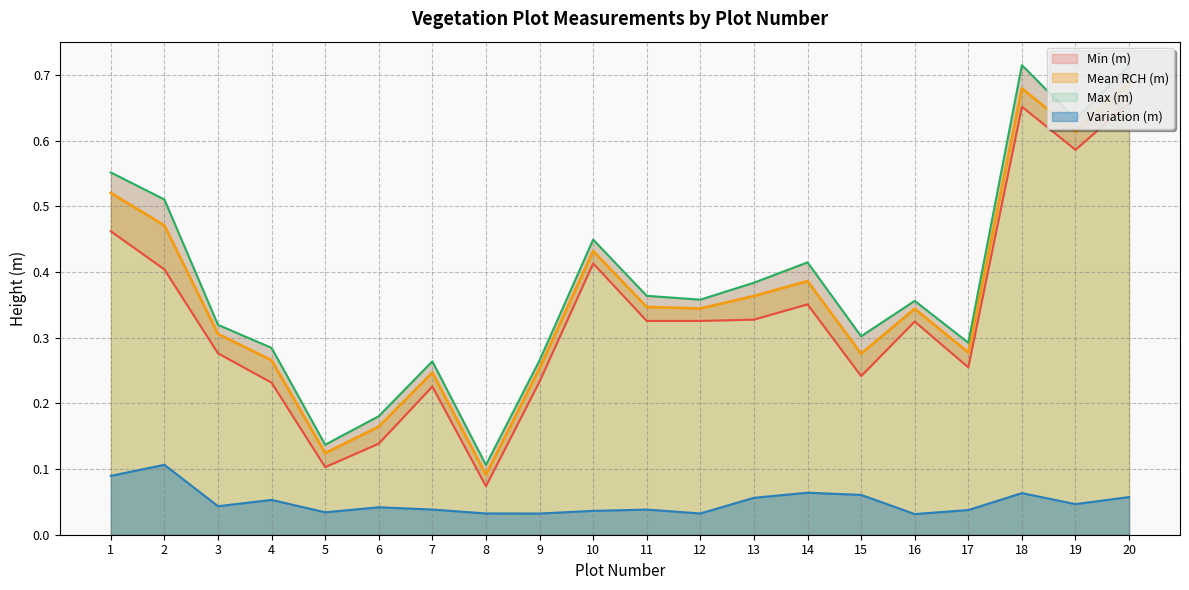

True or false: Mean RCH (m) and Variation (m) intersect in this chart.

False